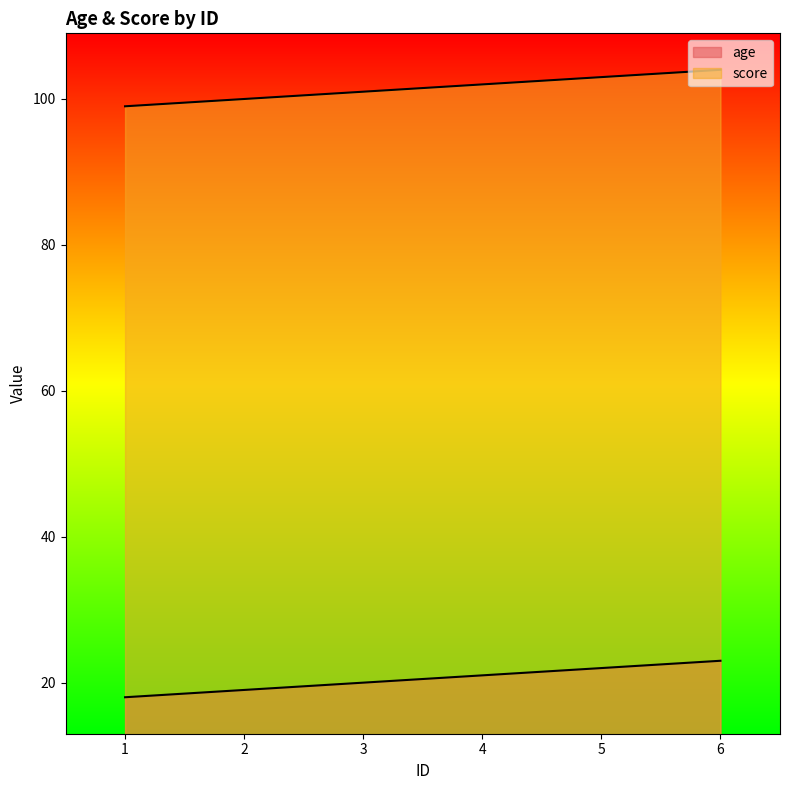

True or false: score has a value of 104 at 6.

True